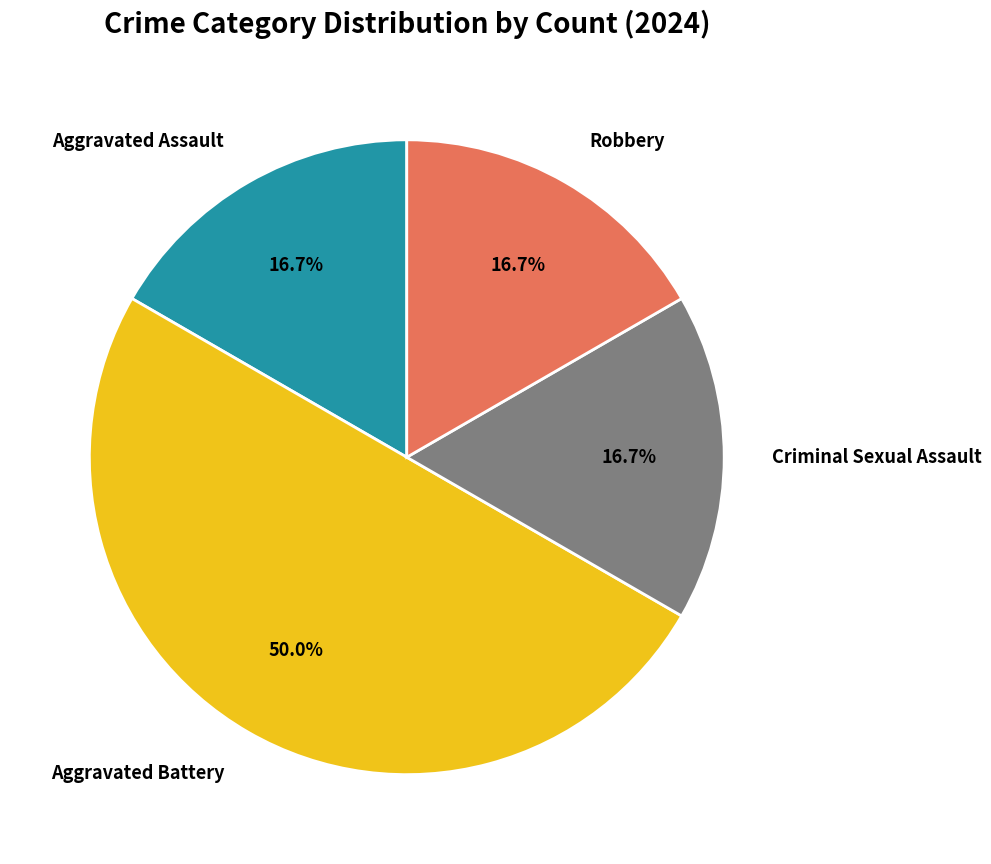

Is Criminal Sexual Assault the majority of the pie?

No